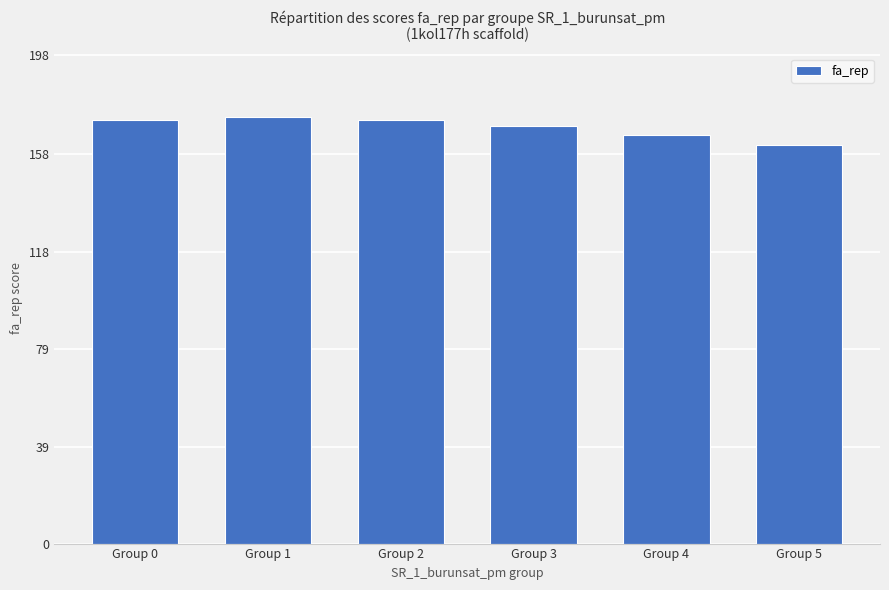

Count the number of categories in the chart.

6